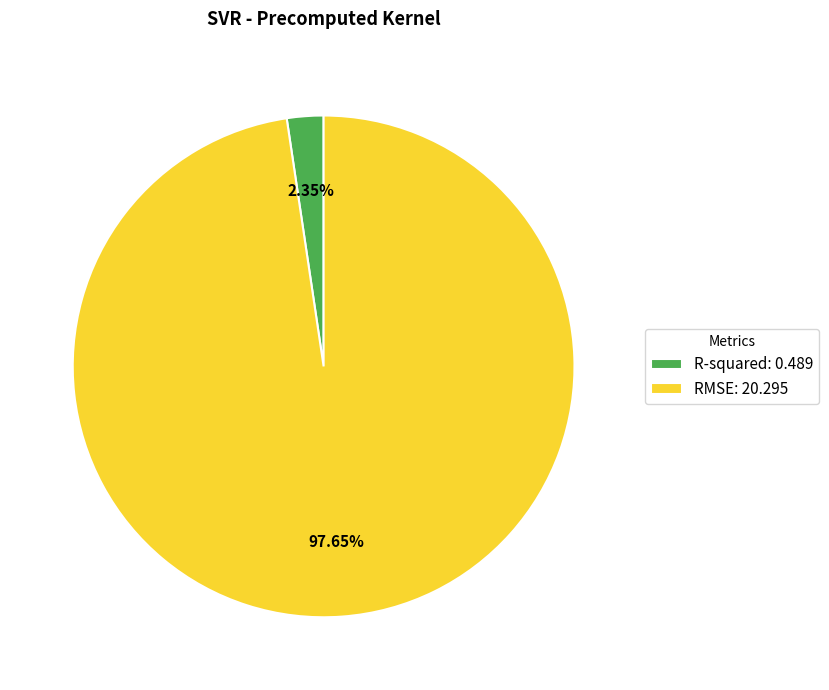

Is R-squared the majority of the pie?

No